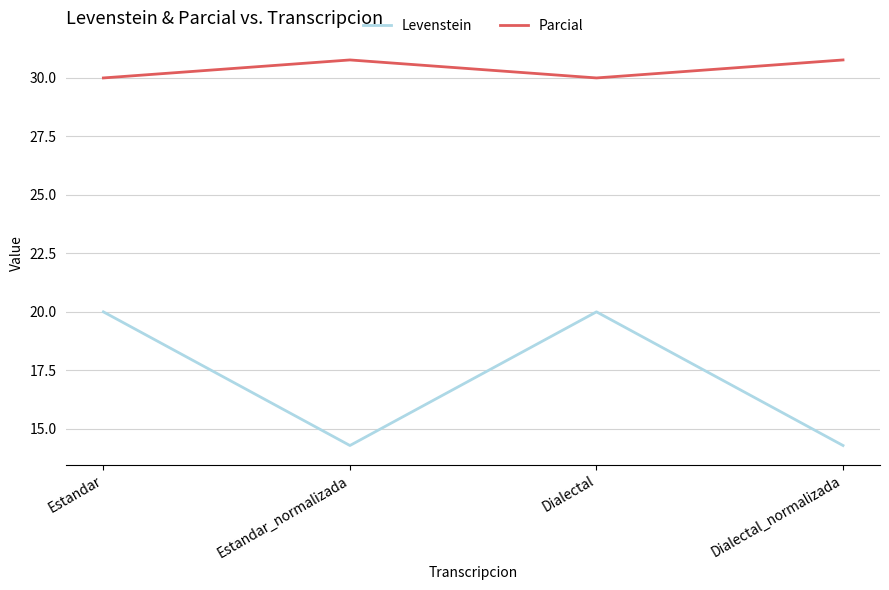

What is the difference between the highest and lowest values at Dialectal_normalizada?

16.5